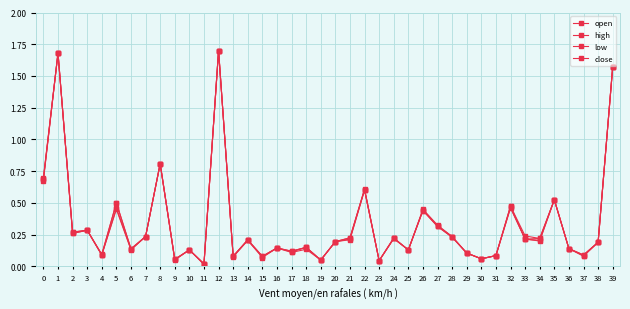

Count the number of categories in the chart.

40